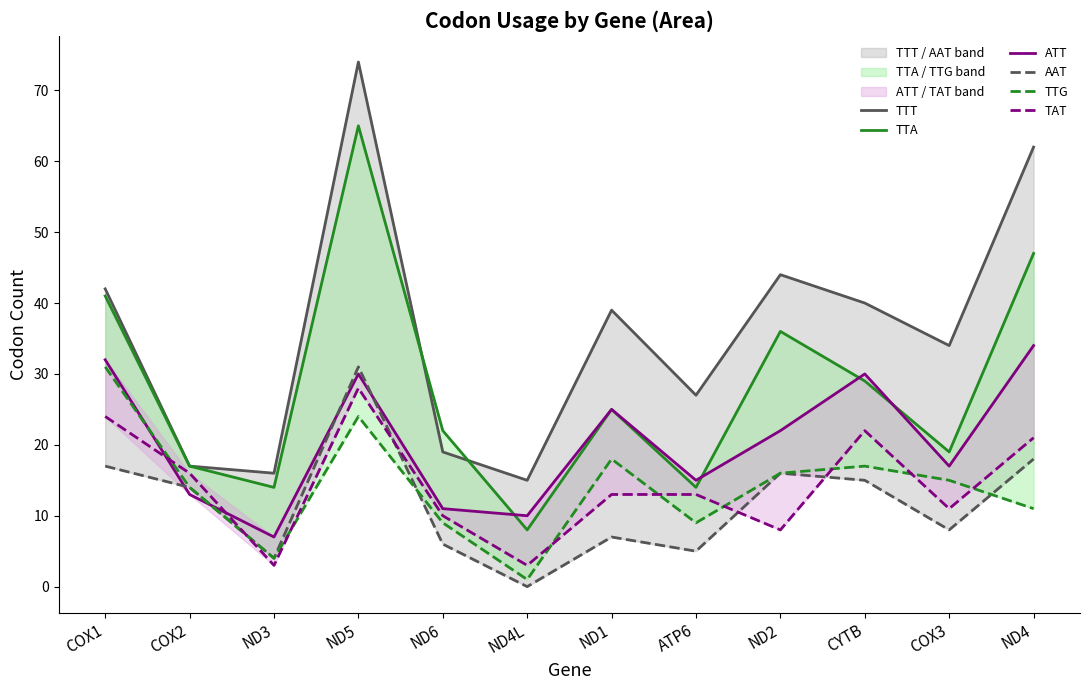

Which series changed the most between ND3 and ND1?

TTT